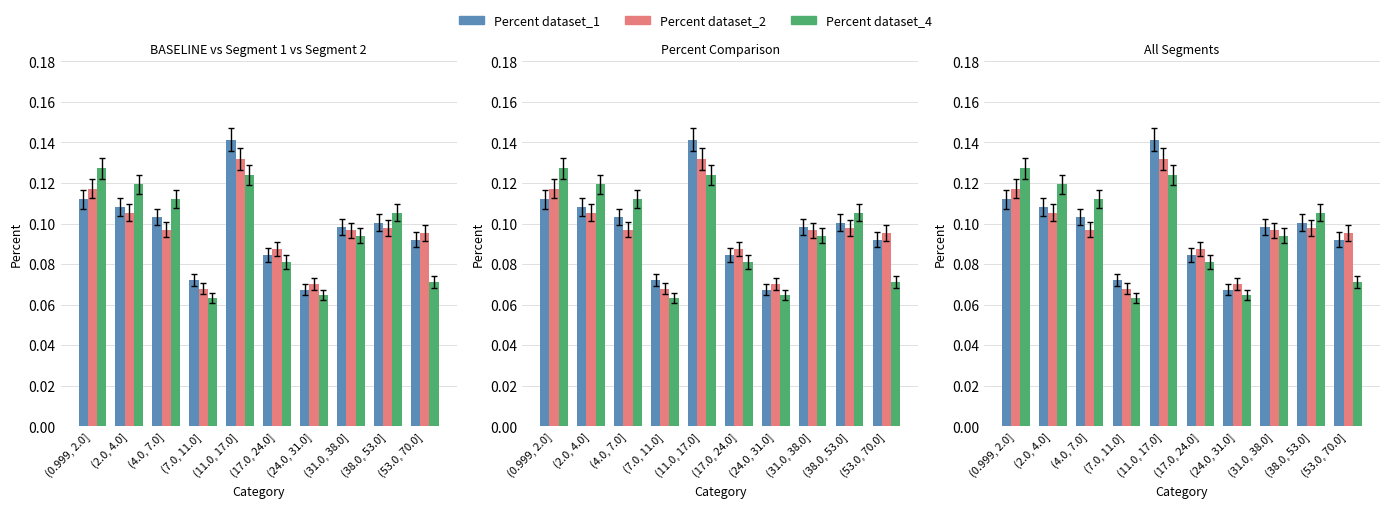

What is the smallest value displayed?

0.1